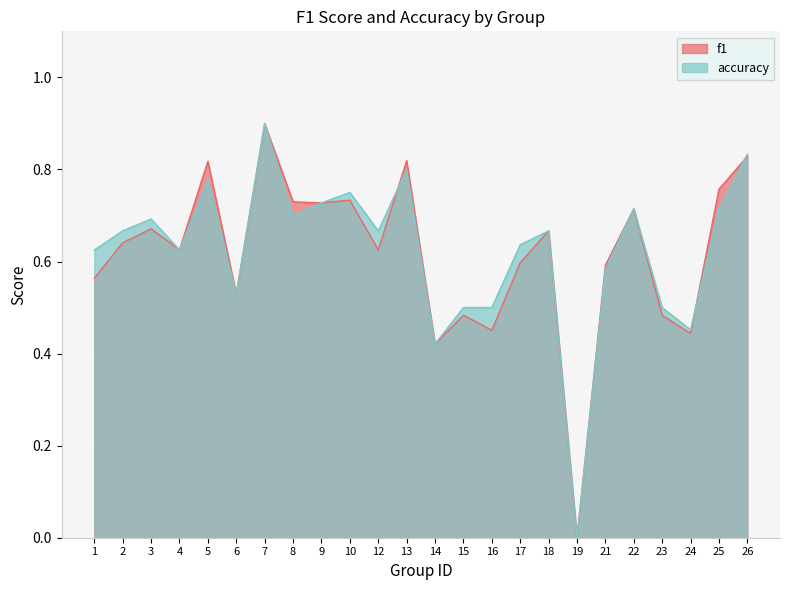

What is the highest value of the accuracy series?

0.9